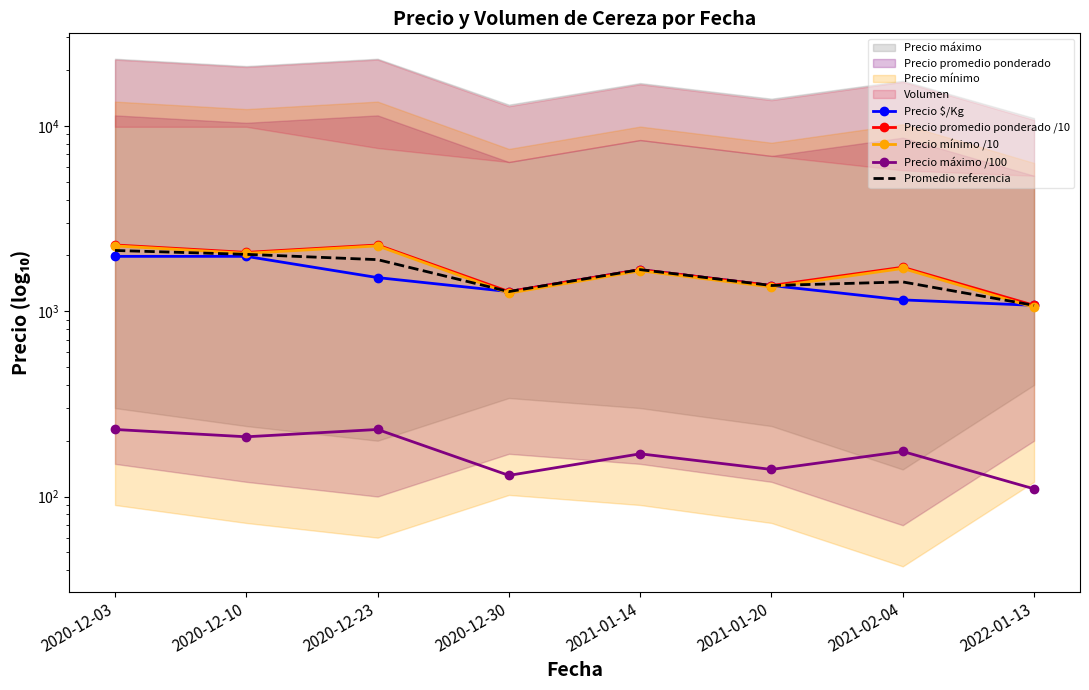

What is the label of the 3rd point from the right?

2021-01-20